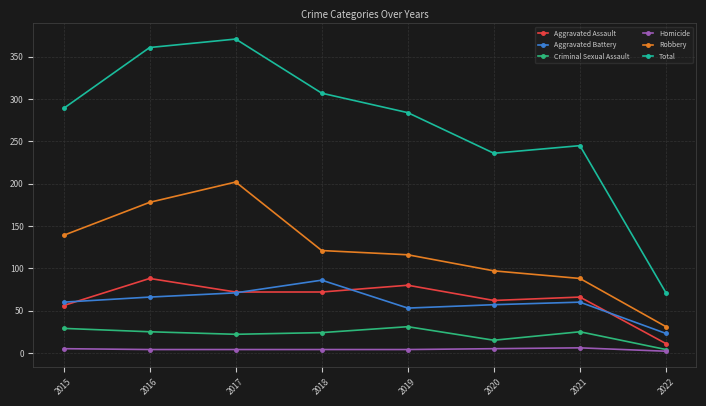

What are all the series names shown in the legend?

Aggravated Assault, Aggravated Battery, Criminal Sexual Assault, Homicide, Robbery, Total